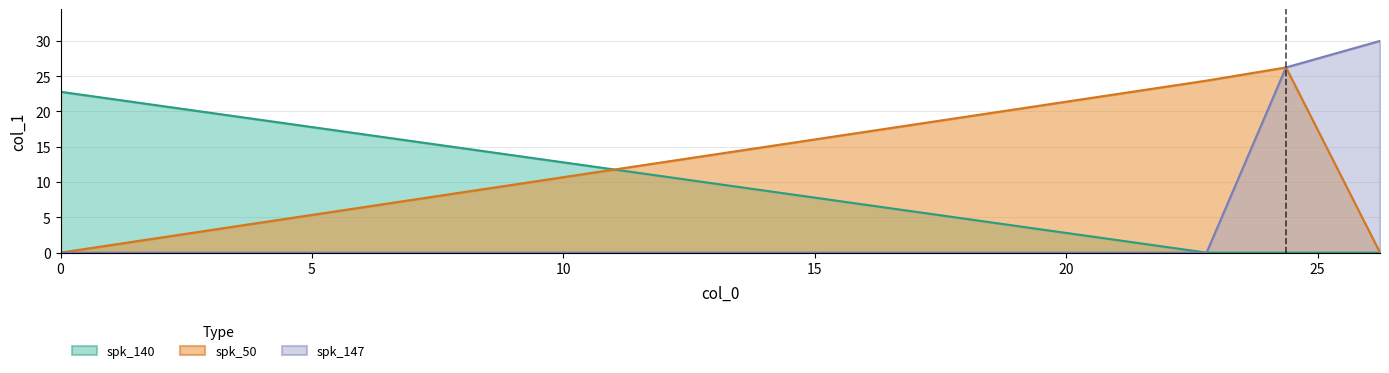

Rank the series at 22.79 from lowest to highest value.

spk_140, spk_147, spk_50